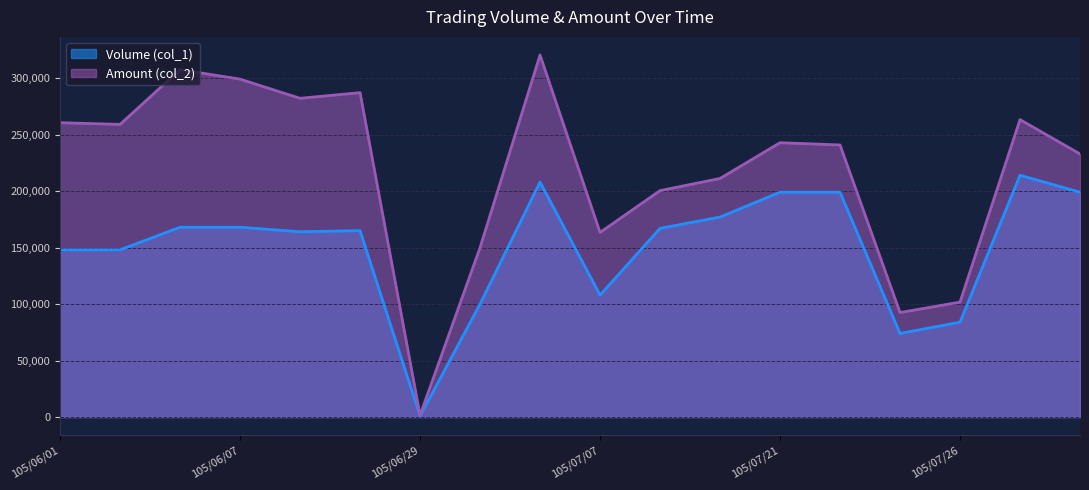

How many interior local valleys does the Volume (col_1) series have?

4